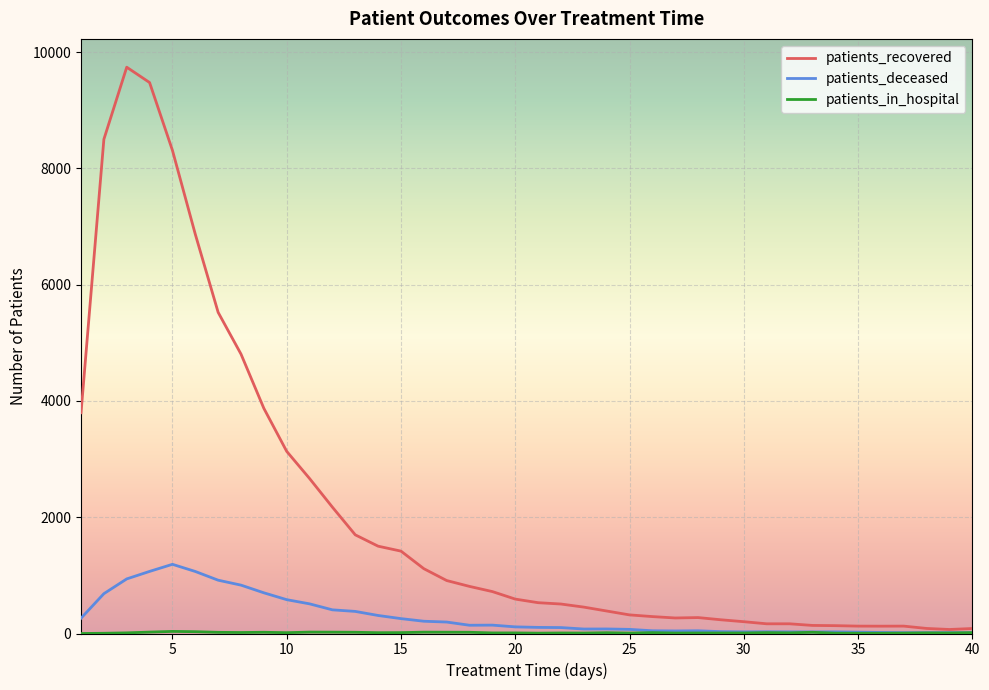

Which series has the largest total across all categories?

patients_recovered